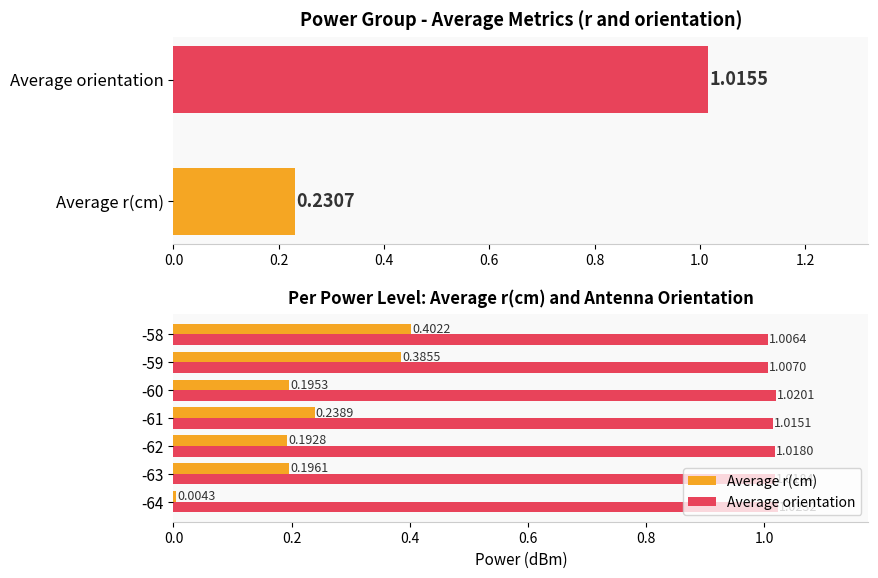

Rank the series at -62 from highest to lowest value.

Average orientation, Average r(cm)